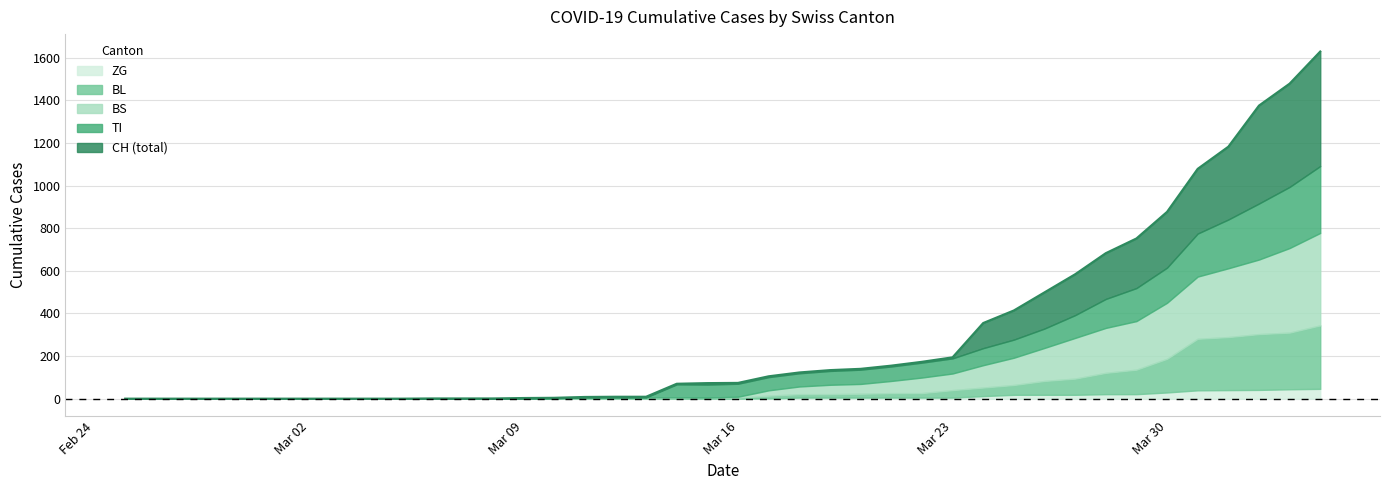

Is it true that ZG equals -19 at 2020-02-28?

False